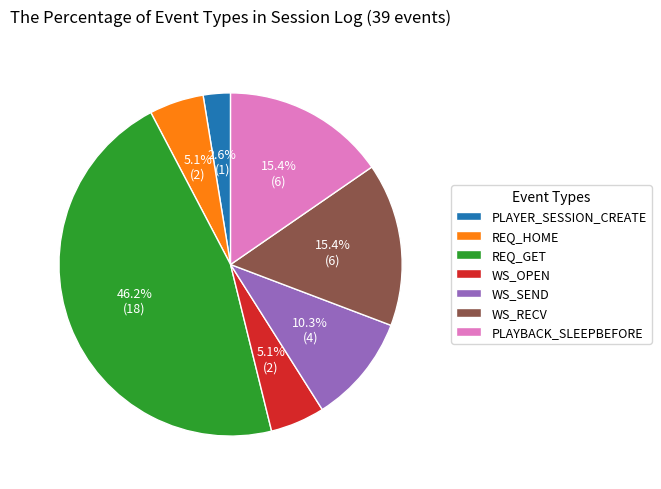

How many slices are in this pie chart?

7